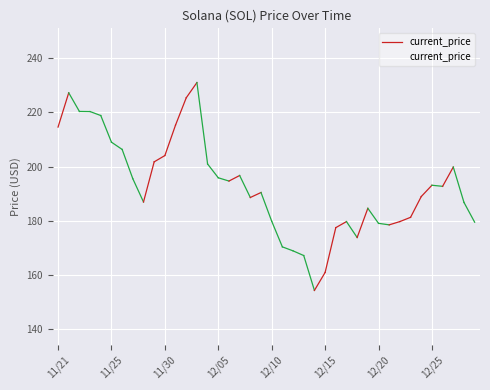

True or false: the data shows 260.2 at 12/25.

False